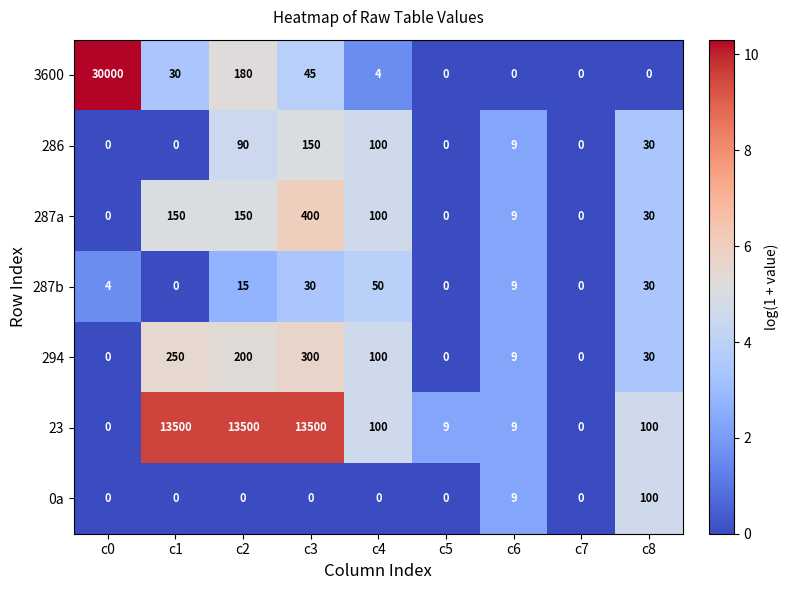

At which category is the sum across all series the highest?

c0